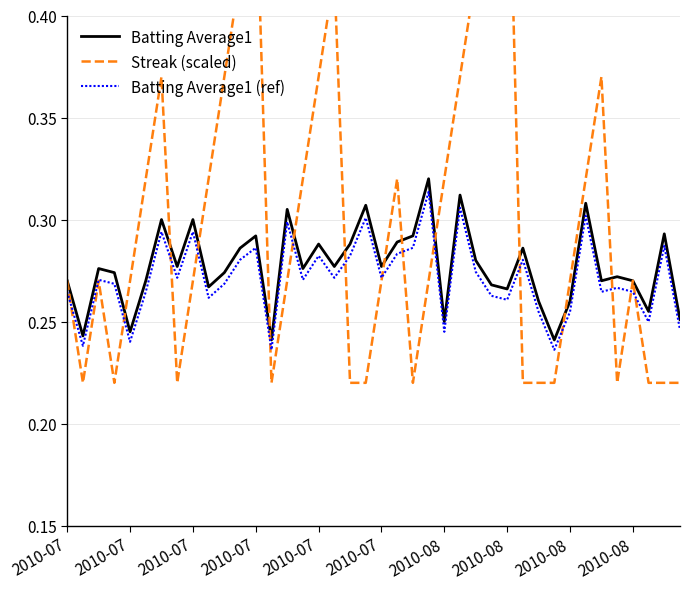

The value of Batting Average1 (ref) at 2010-07 is 0.3. True or false?

True